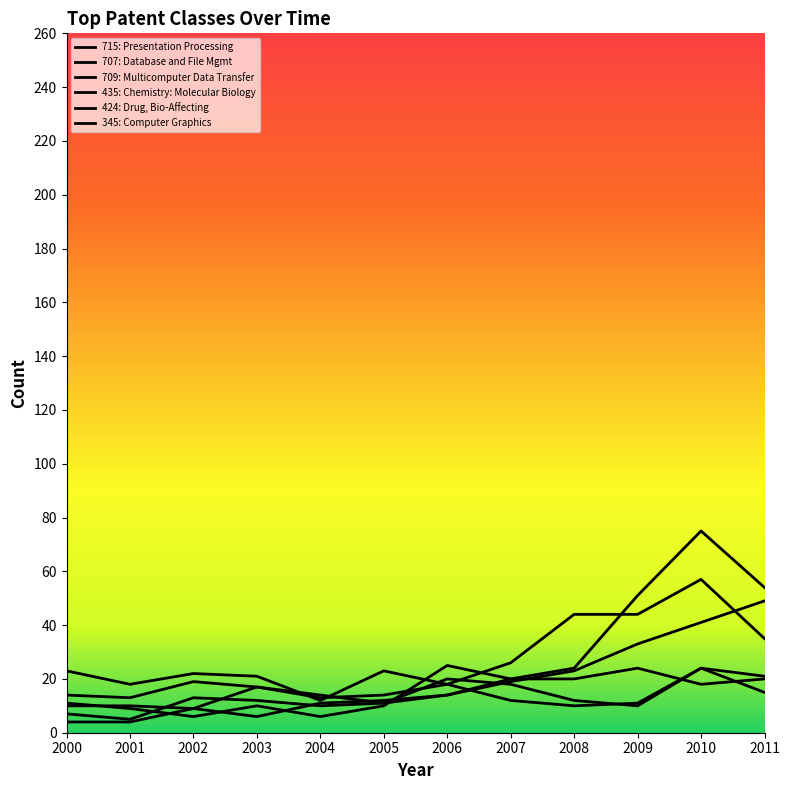

At which category is the sum across all series the highest?

2010